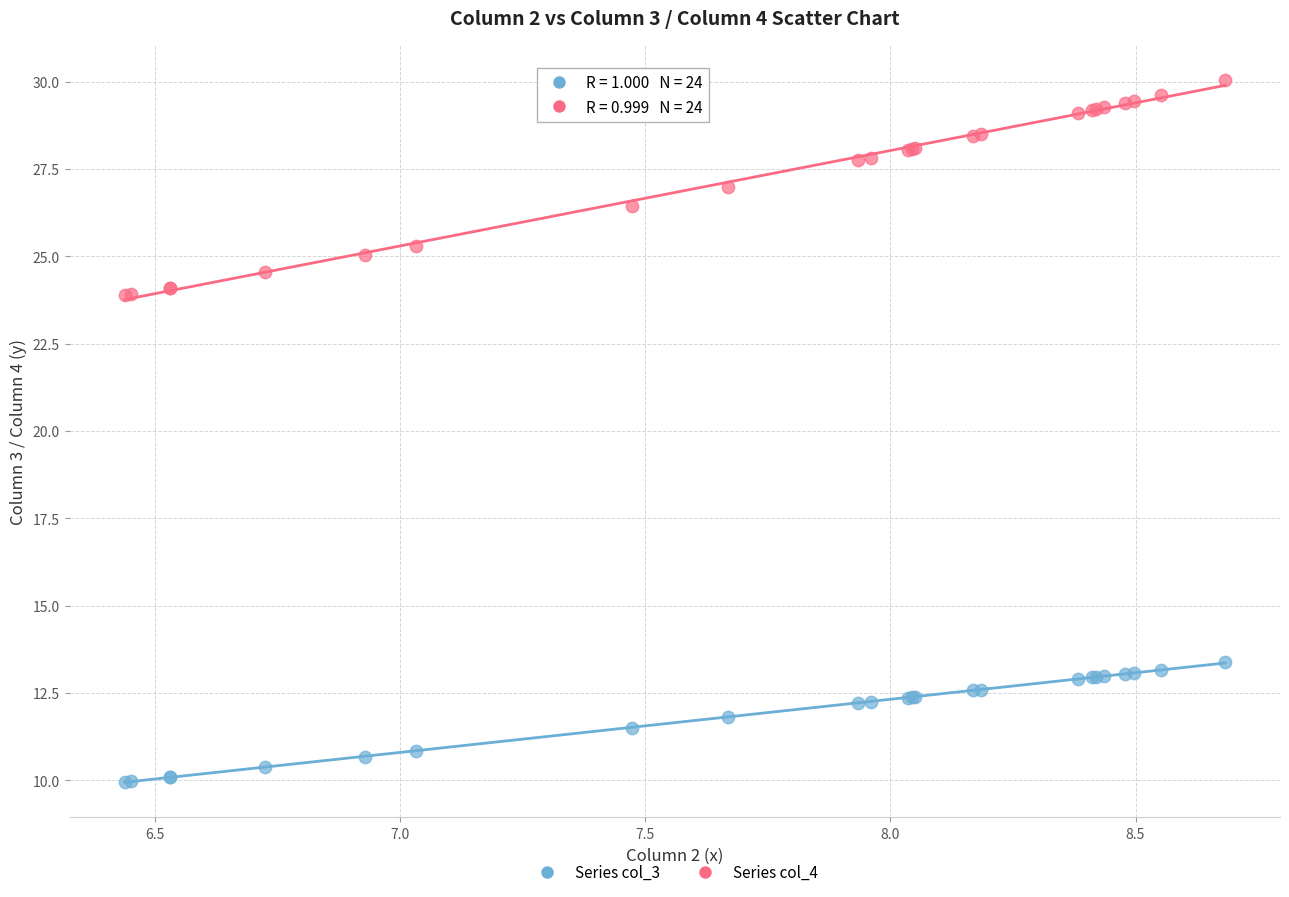

Which series reaches the minimum Y coordinate?

Series col_3